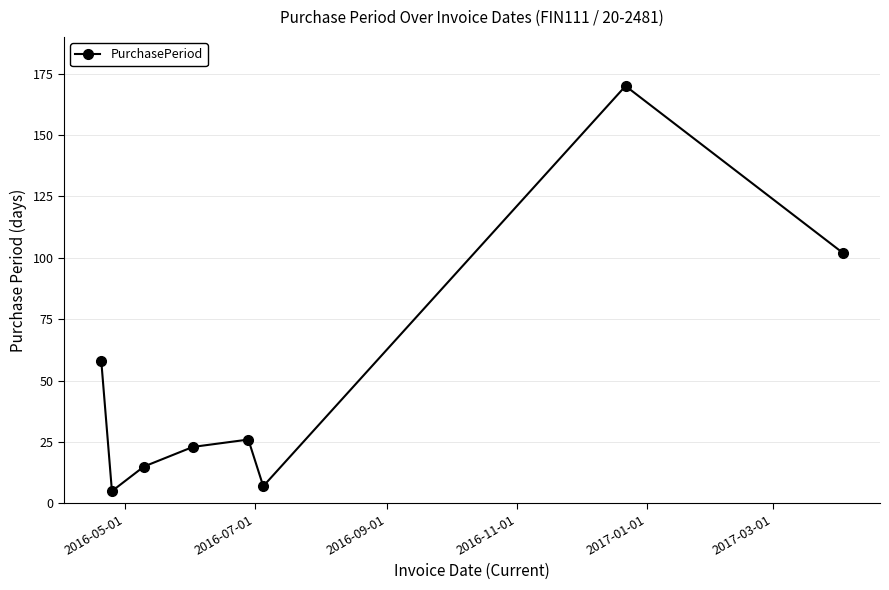

What is the difference between the maximum and minimum values?

165